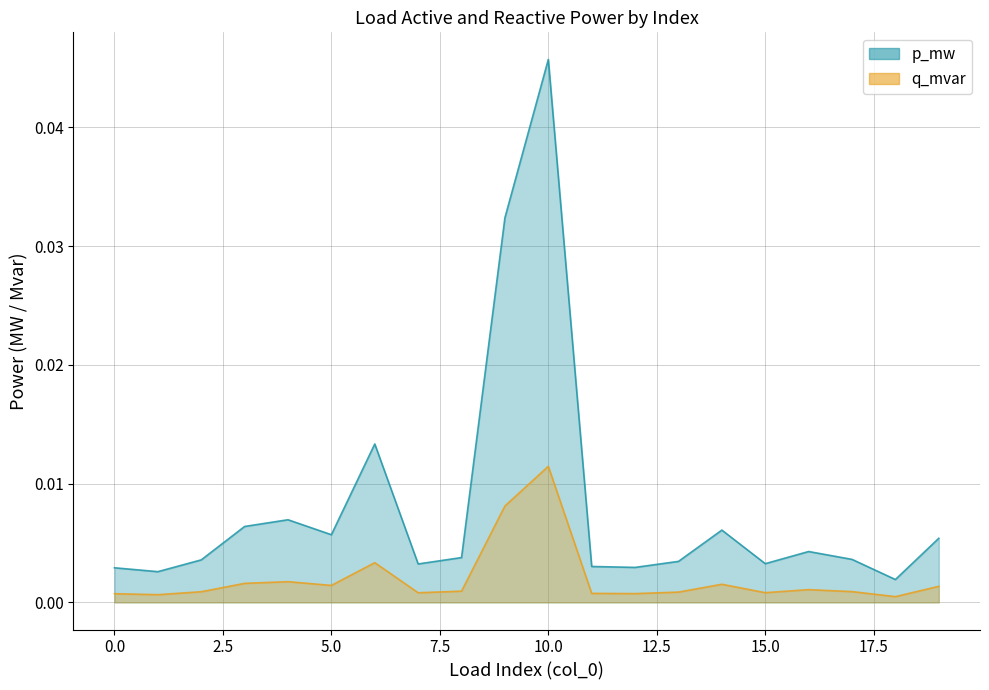

Which label corresponds to the largest value in the chart?

10.0